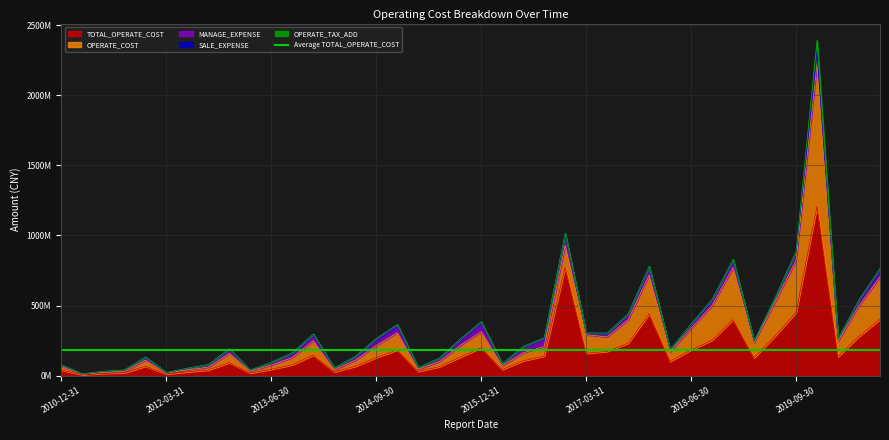

Is the value of TOTAL_OPERATE_COST at 2011-06-30 greater than the value of SALE_EXPENSE at 2016-09-30?

Yes